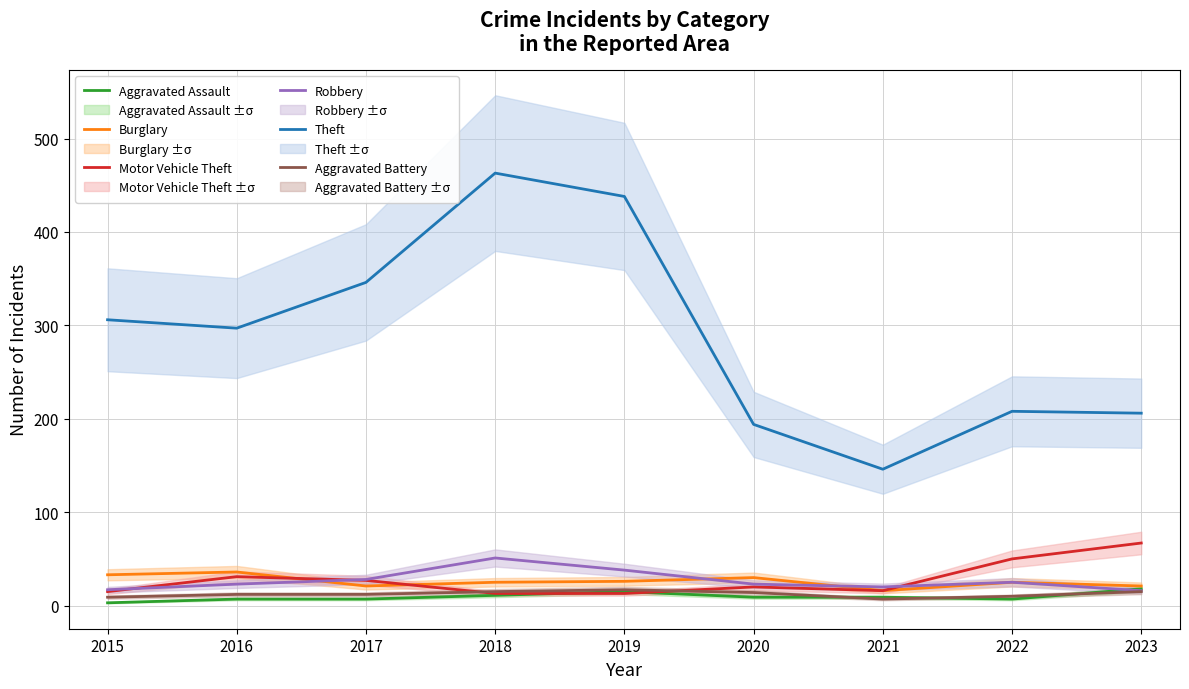

Reading left to right, what are all the values shown in this chart?

Aggravated Assault: 2015=3	2016=7	2017=7	2018=11	2019=15	2020=9	2021=9	2022=7	2023=18
Burglary: 2015=33	2016=36	2017=21	2018=25	2019=26	2020=30	2021=16	2022=25	2023=21
Motor Vehicle Theft: 2015=15	2016=31	2017=27	2018=13	2019=13	2020=20	2021=16	2022=50	2023=67
Robbery: 2015=17	2016=23	2017=28	2018=51	2019=38	2020=23	2021=20	2022=25	2023=16
Theft: 2015=306	2016=297	2017=346	2018=463	2019=438	2020=194	2021=146	2022=208	2023=206
Aggravated Battery: 2015=9	2016=12	2017=12	2018=15	2019=17	2020=14	2021=7	2022=10	2023=15